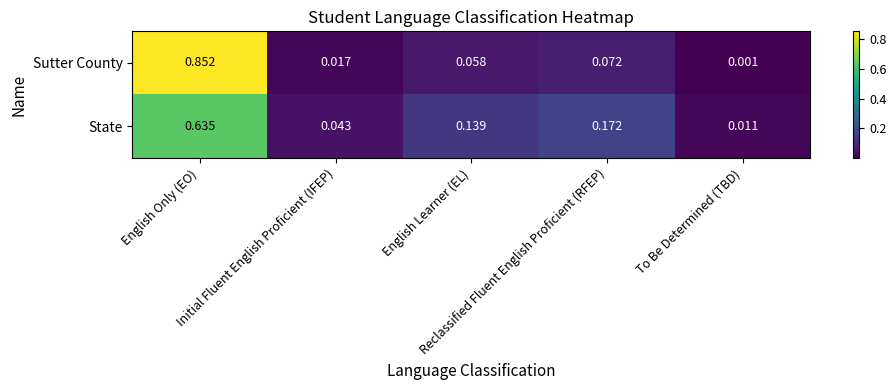

Which series has the largest range (max minus min)?

Sutter County